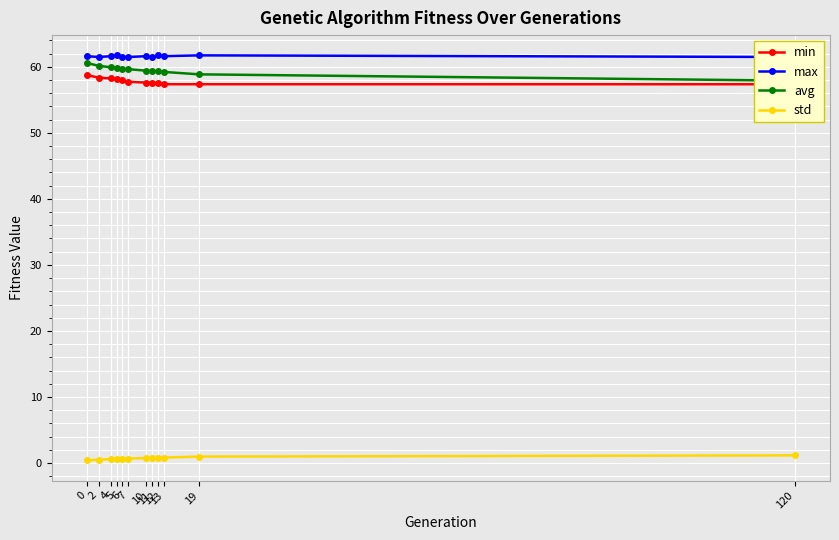

At 5, list the series in order from smallest to largest.

std, min, avg, max